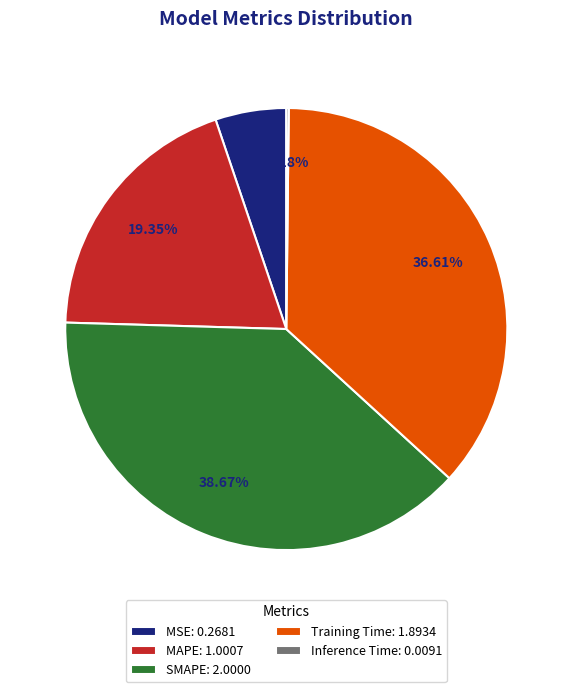

Does any single category account for the majority?

No